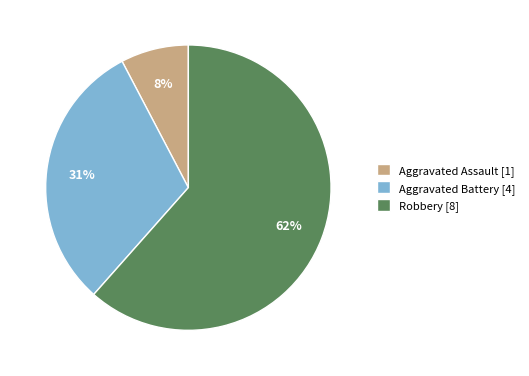

How many slices are in this pie chart?

3